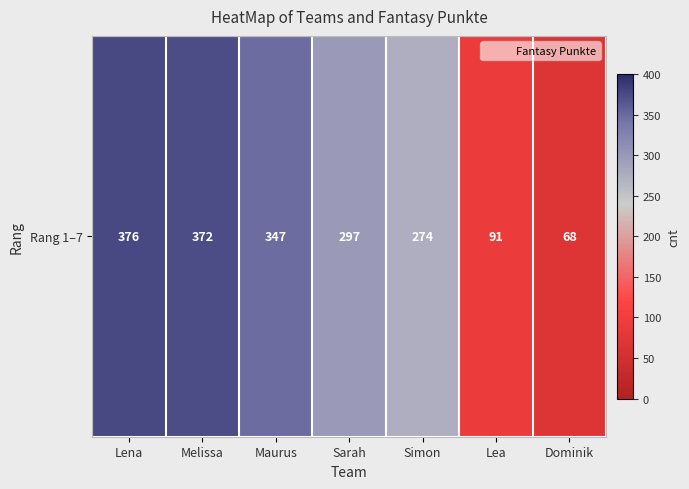

What is the smallest value displayed?

68